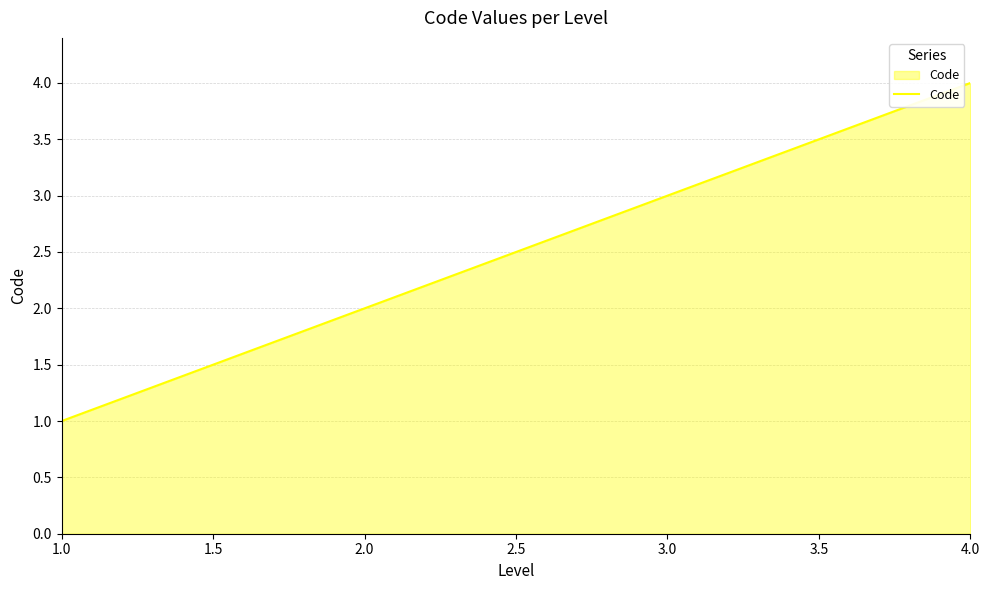

Count the values in the range 2 to 4.

3